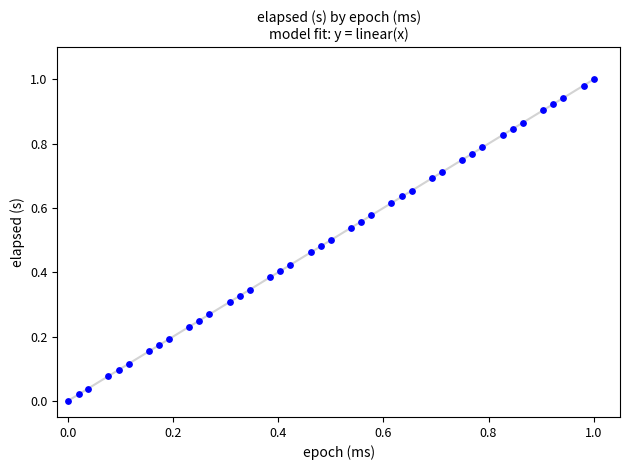

How many data points are displayed?

40